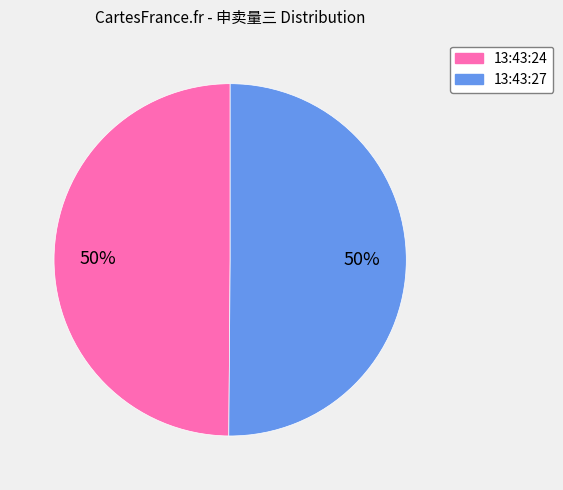

To the nearest percent, what is the combined percentage of 13:43:24 and 13:43:27?

100%